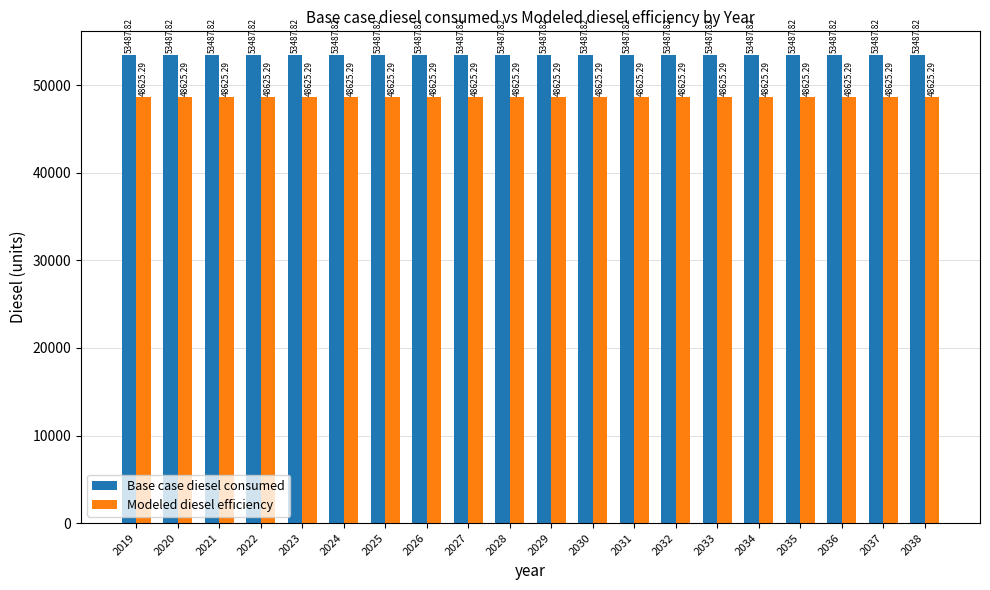

Rank the series at 2029 from lowest to highest value.

Modeled diesel efficiency, Base case diesel consumed